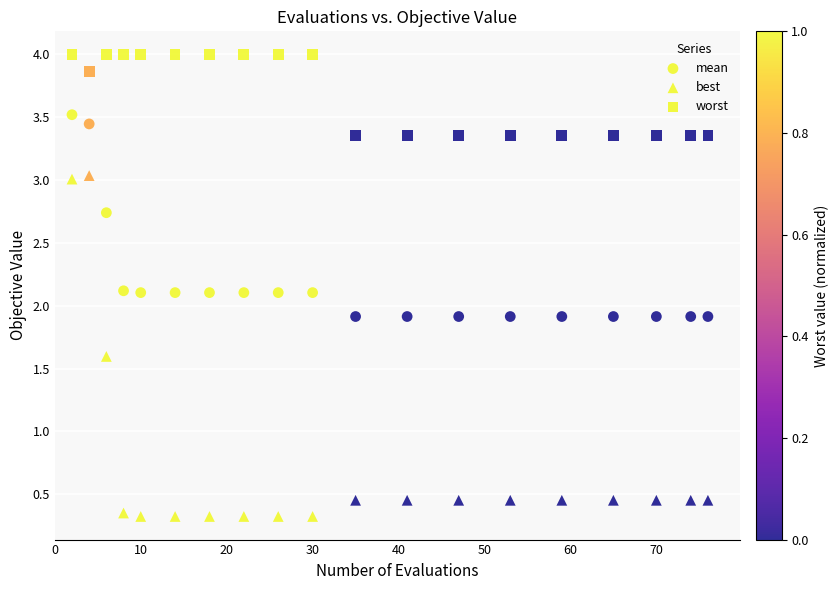

How many points are shown in the scatter plot?

57